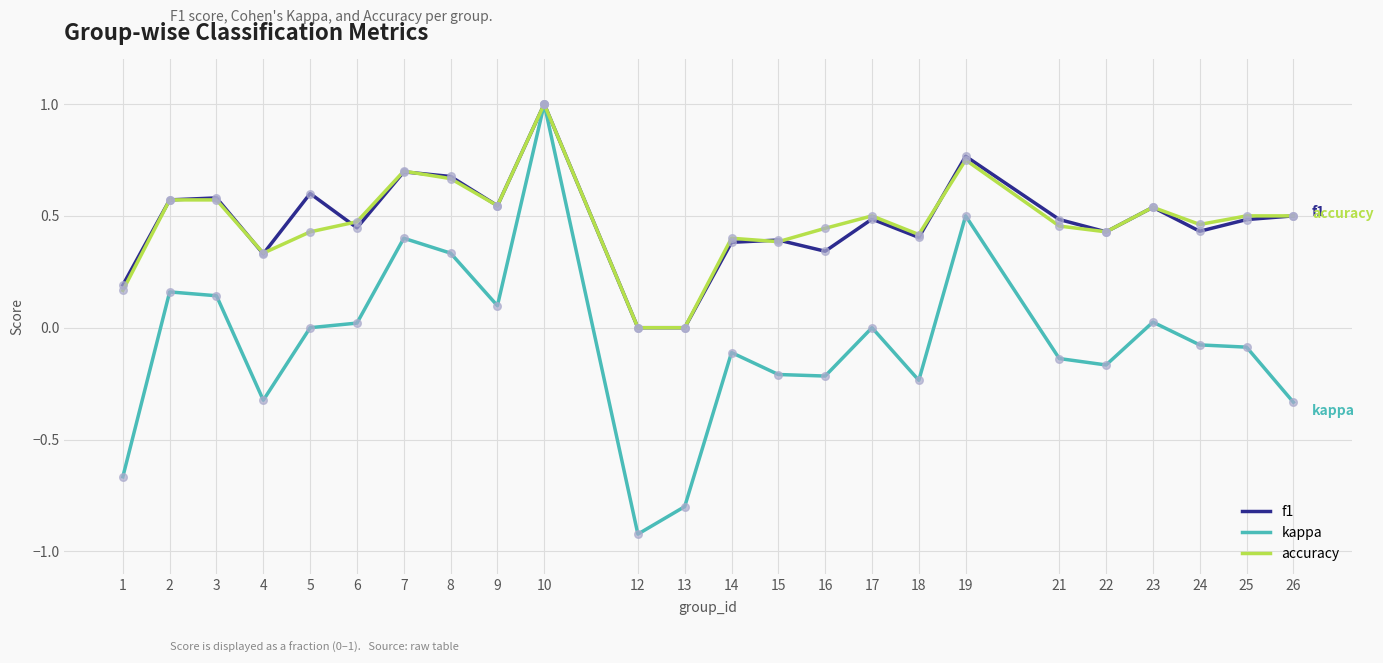

Is the value of accuracy at 19 greater than the value of kappa at 14?

Yes